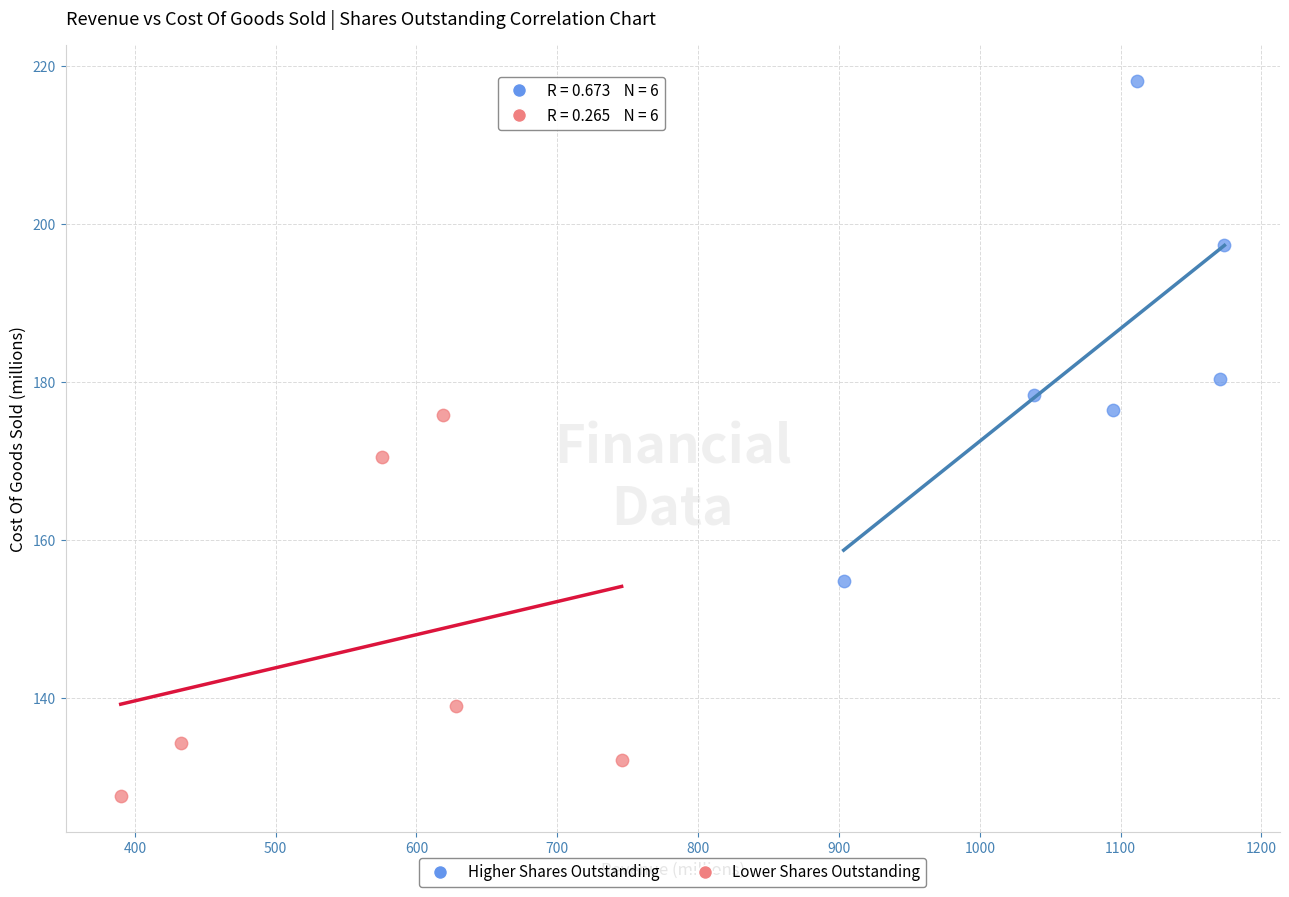

What are all the series names shown in the legend?

Higher Shares Outstanding, Lower Shares Outstanding